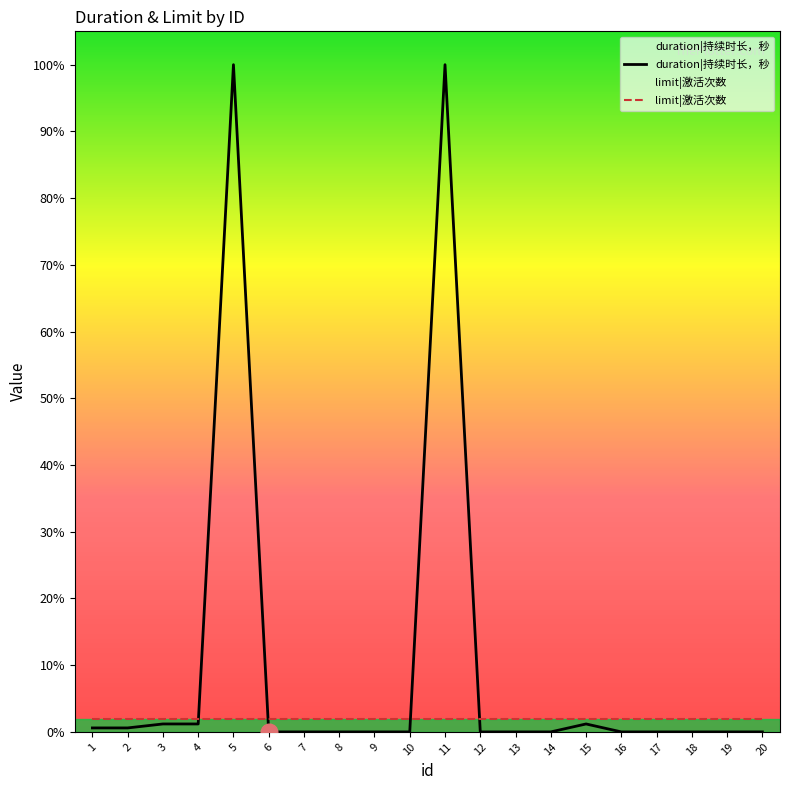

Reading left to right, list all the values displayed in this chart.

duration|持续时长，秒: 1=3600	2=3600	3=7200	4=7200	5=604800	6=0	7=0	8=0	9=0	10=0	11=604800	12=0	13=0	14=0	15=7200	16=0	17=0	18=0	19=0	20=0
limit|激活次数: 1=12096	2=12096	3=12096	4=12096	5=12096	6=12096	7=12096	8=12096	9=12096	10=12096	11=12096	12=12096	13=12096	14=12096	15=12096	16=12096	17=12096	18=12096	19=12096	20=12096